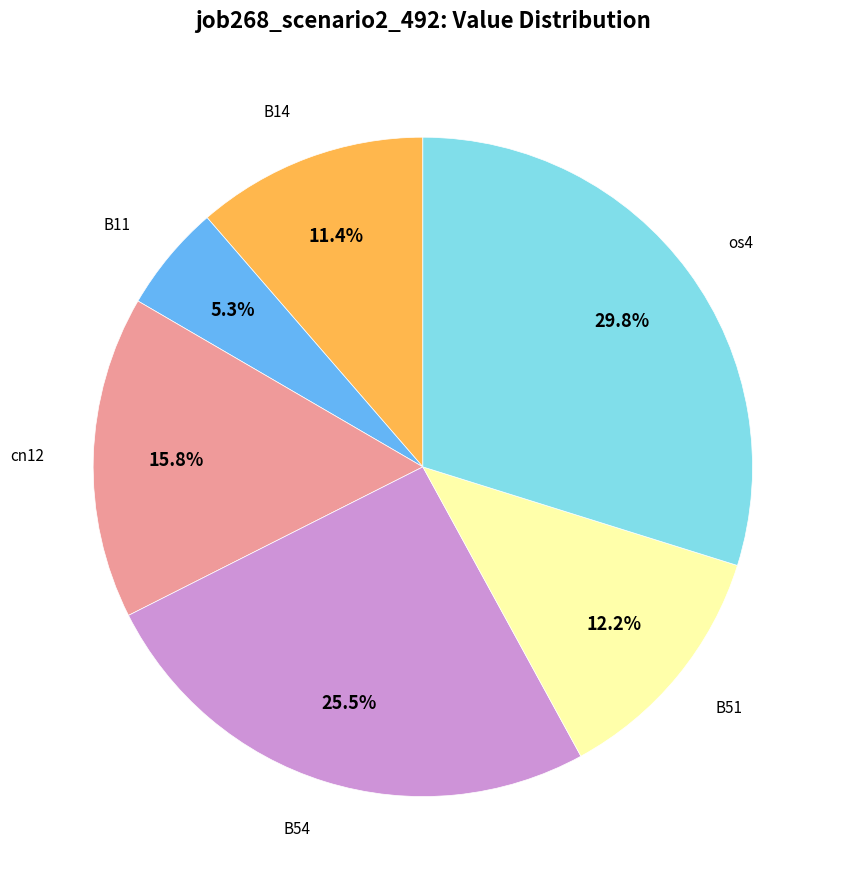

Is there any slice that represents more than half of the pie?

No